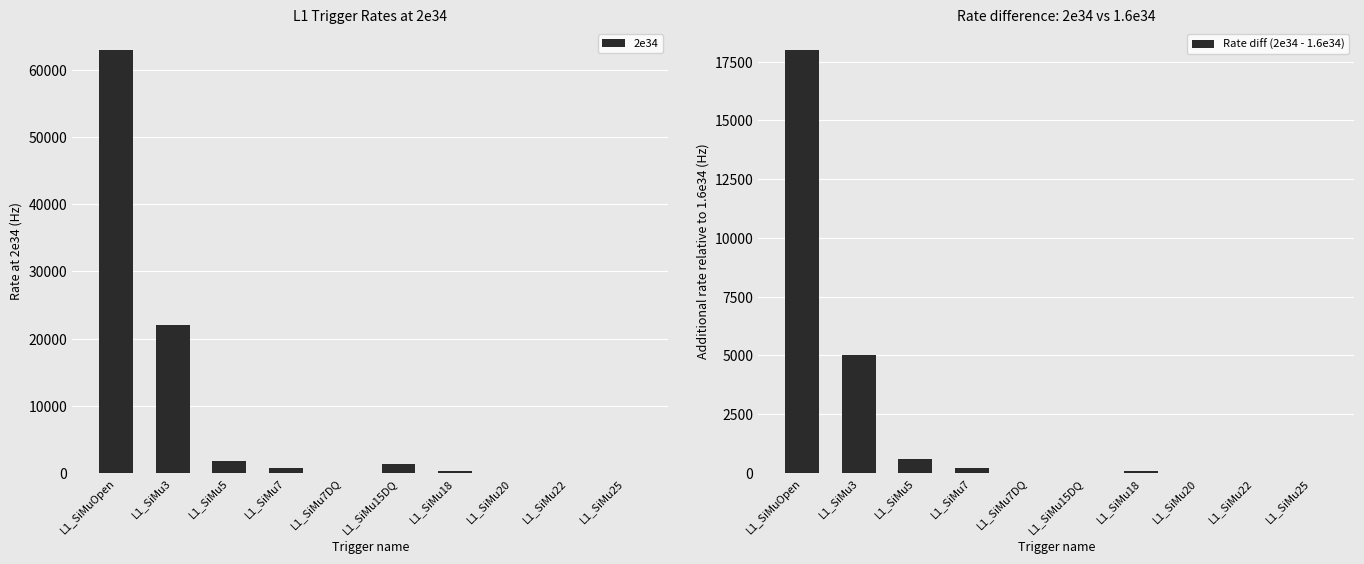

The Rate diff (2e34 - 1.6e34) series shows -6176 at L1_SiMu25. True or false?

False